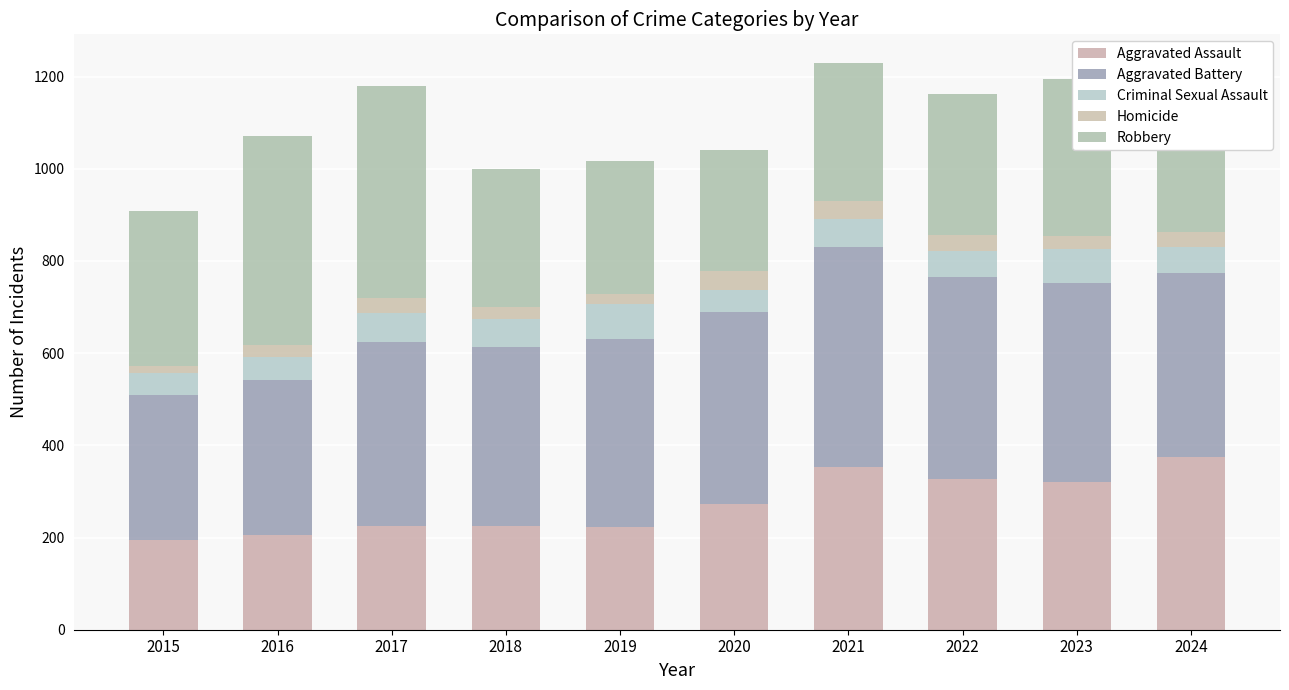

Is it true that Homicide equals 33 at 2017?

True